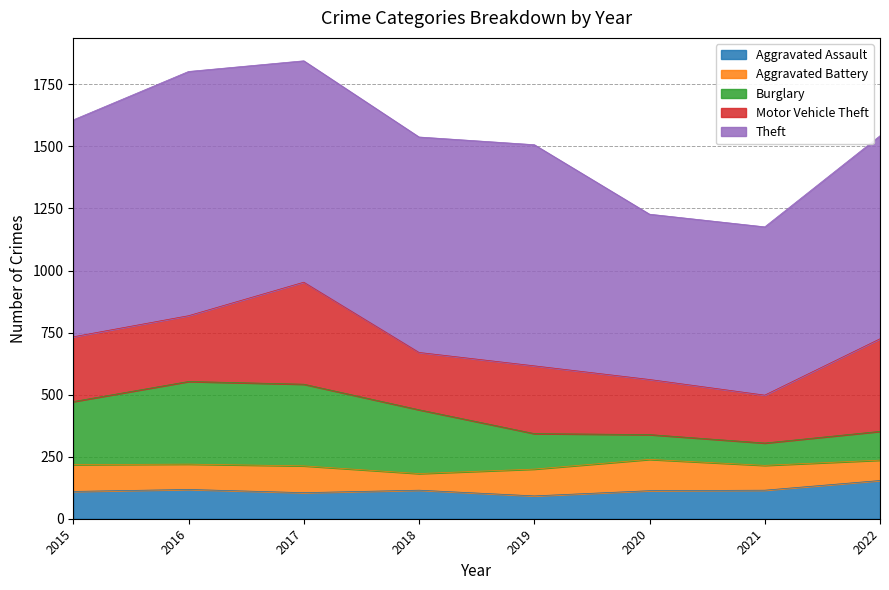

What is the difference between the highest and lowest values at 2016?

882